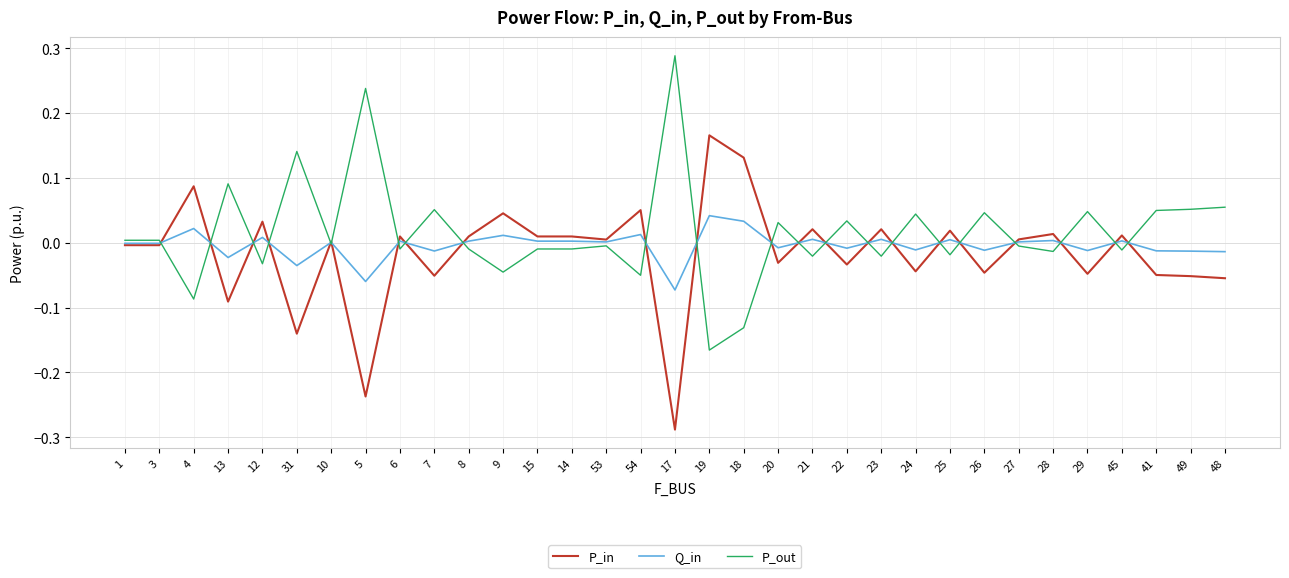

Which category has the highest value in the P_out series?

17